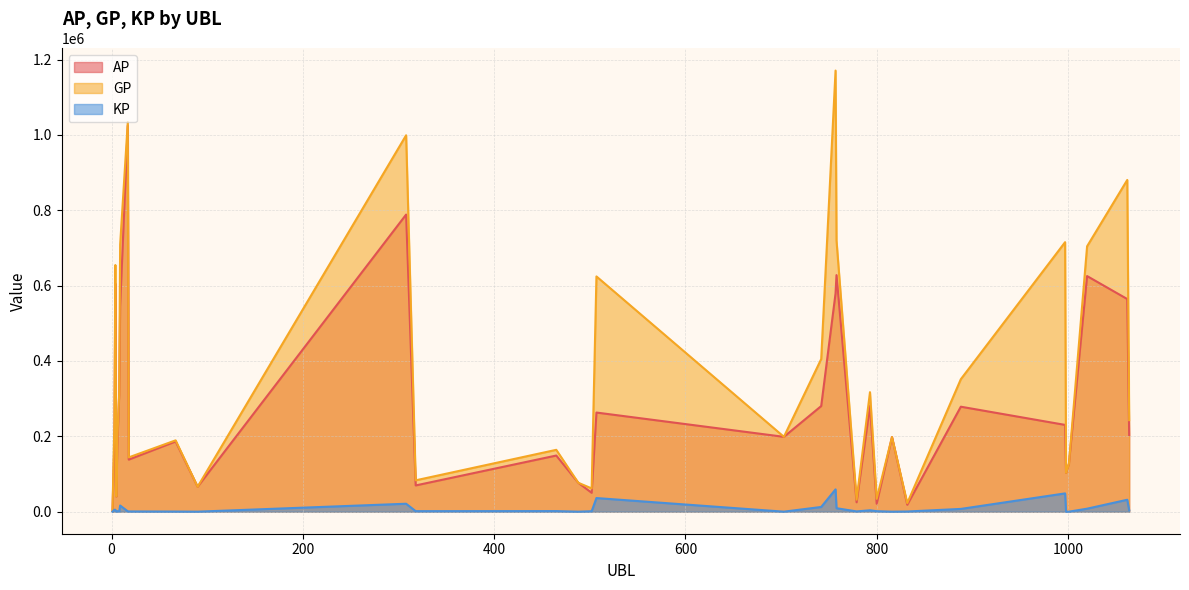

In GP, how many points are lower than both neighbors (excluding endpoints)?

10